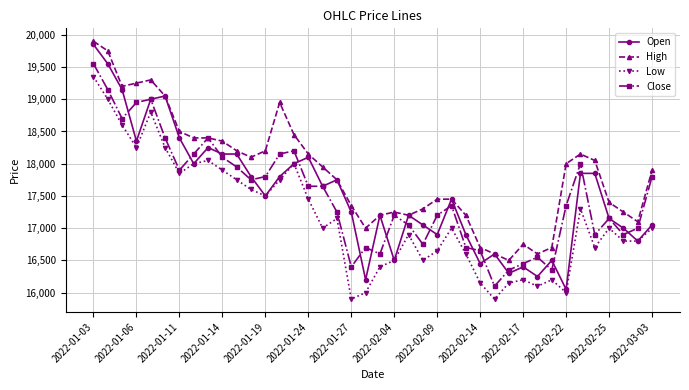

True or false: High has more than 1 points higher than both neighbors.

True